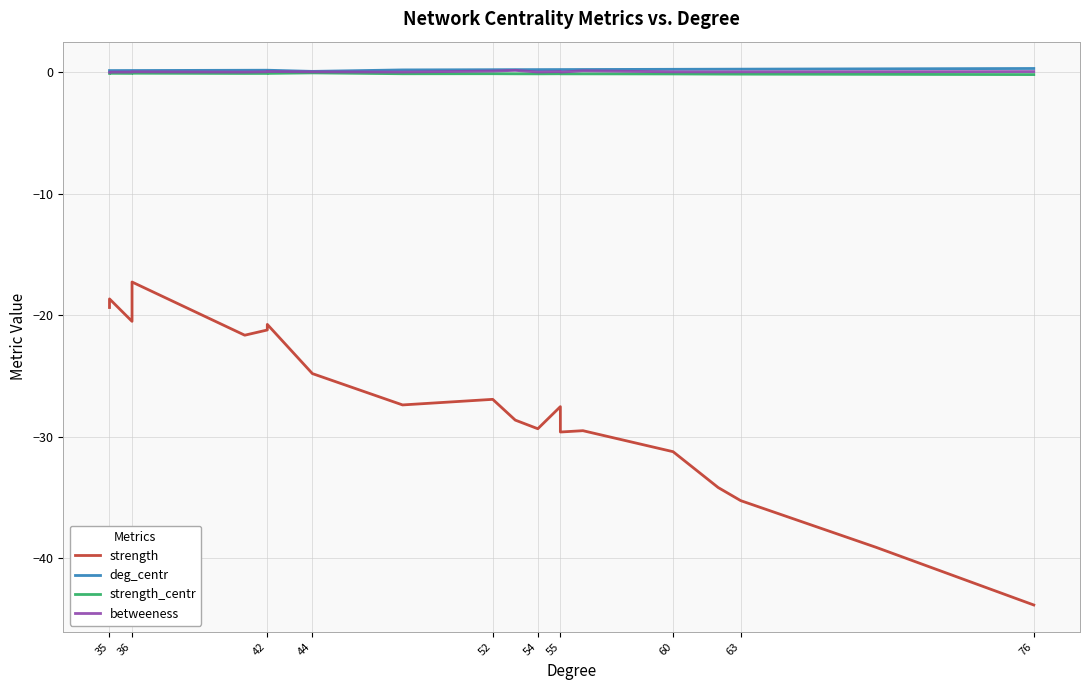

In deg_centr, how many points are lower than both neighbors (excluding endpoints)?

1